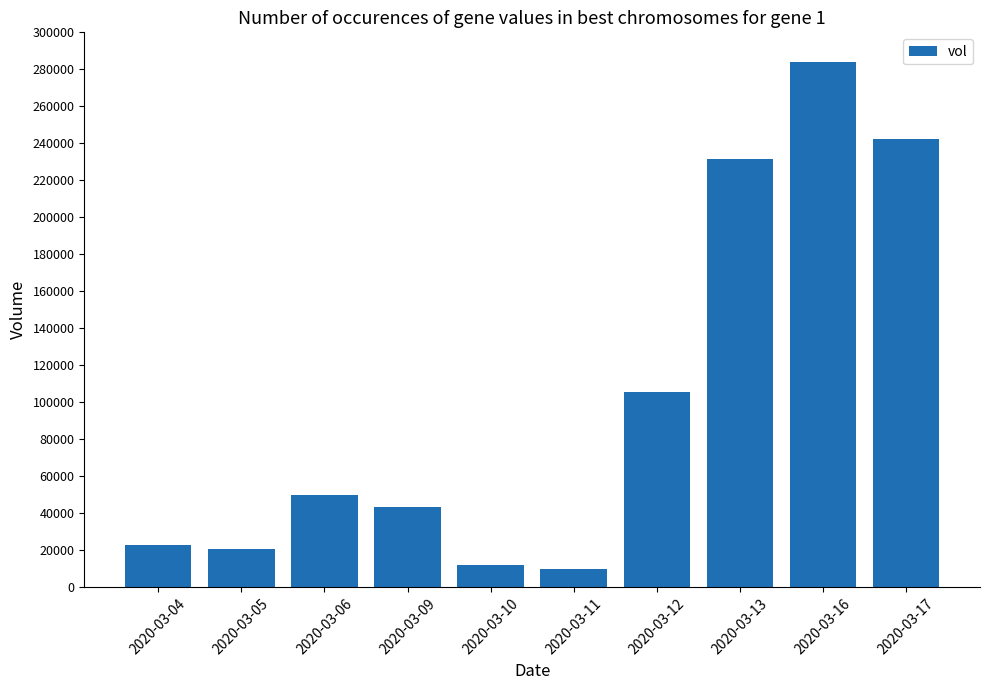

The chart shows a value of 50100 at 2020-03-06. True or false?

True